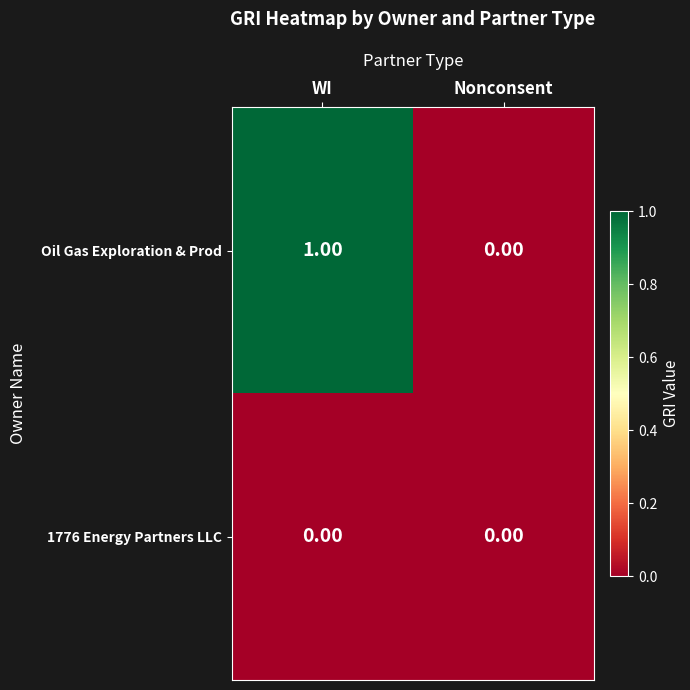

Which series has the largest total across all categories?

Oil Gas Exploration & Prod